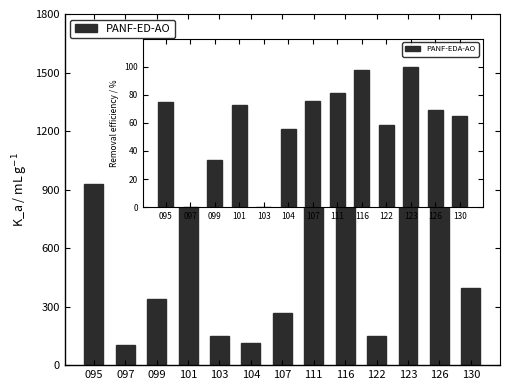

What is the difference between the maximum and minimum values?

891.6